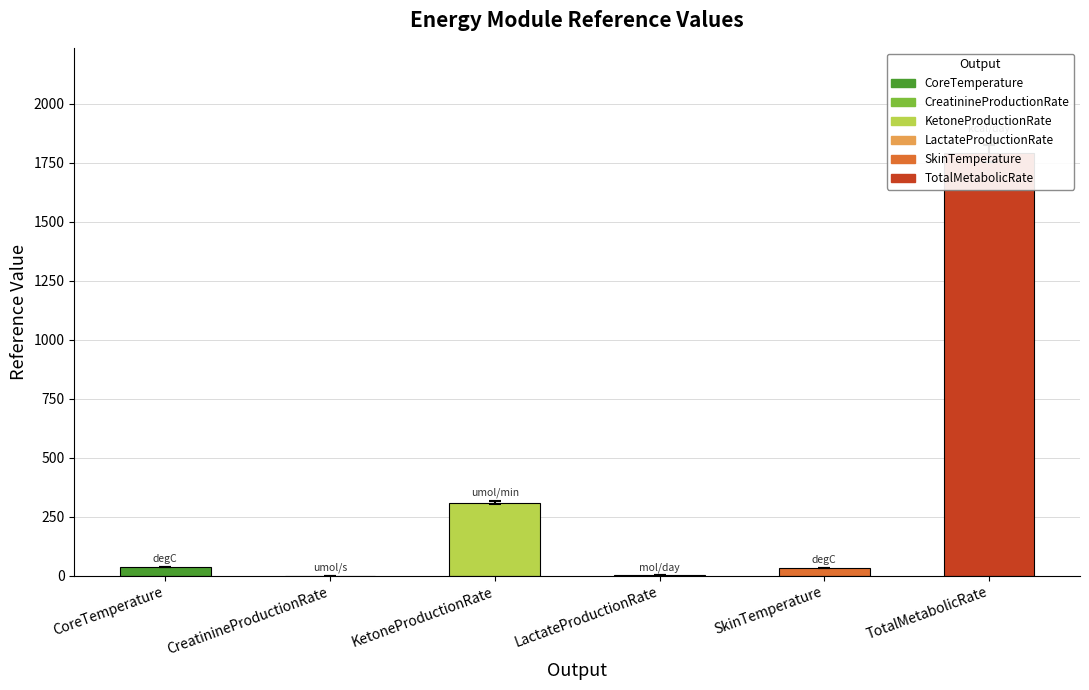

Rank the categories by value from highest to lowest.

TotalMetabolicRate, KetoneProductionRate, CoreTemperature, SkinTemperature, LactateProductionRate, CreatinineProductionRate